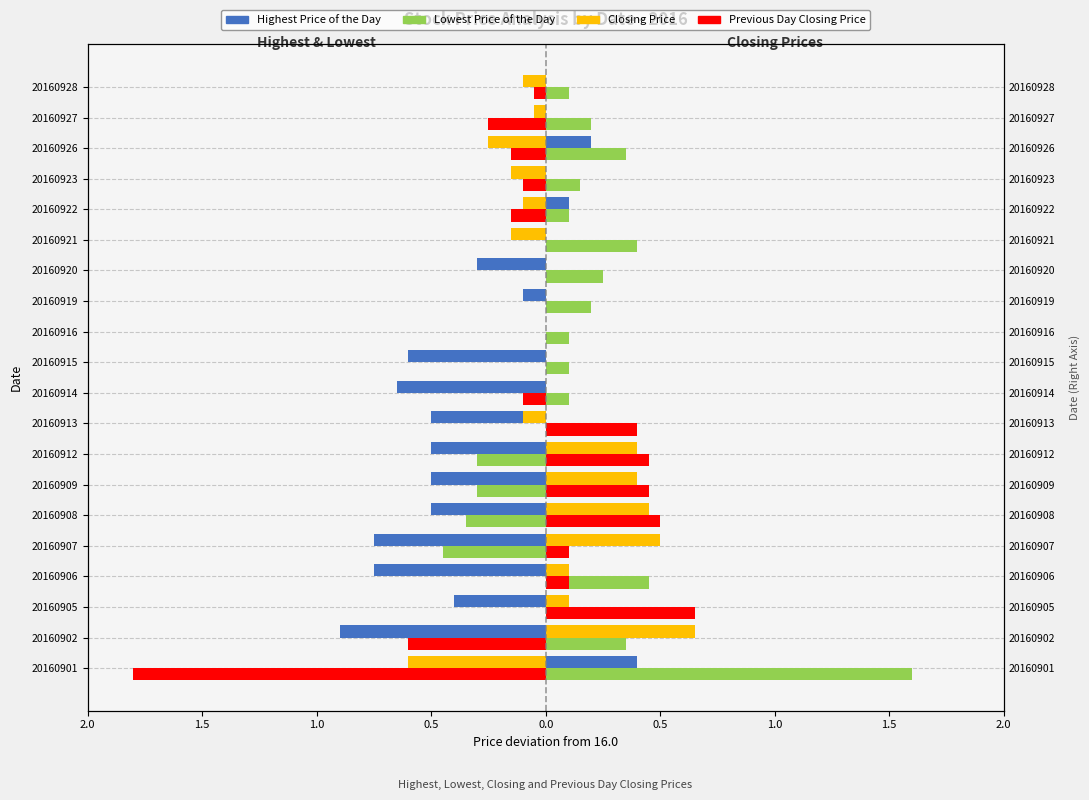

What is the difference between the maximum and second lowest values in the Previous Day Closing Price series?

1.2